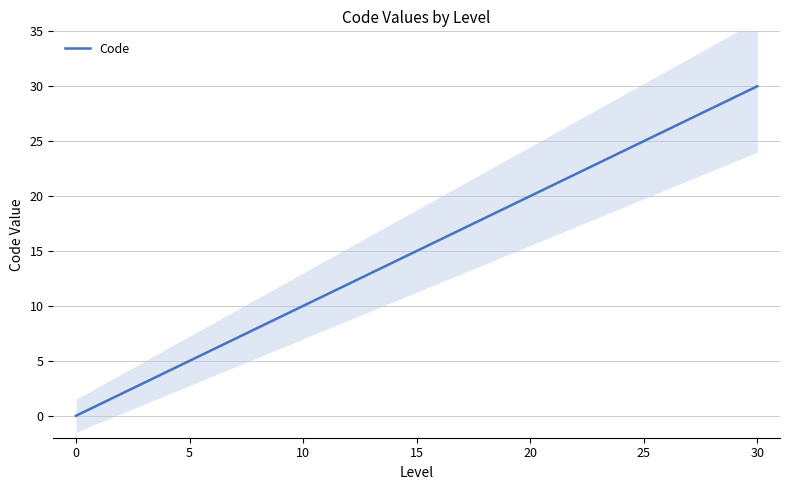

Reading right to left, extract all data points from this chart.

30	10	9	8	6	5	4	3	2	1	0